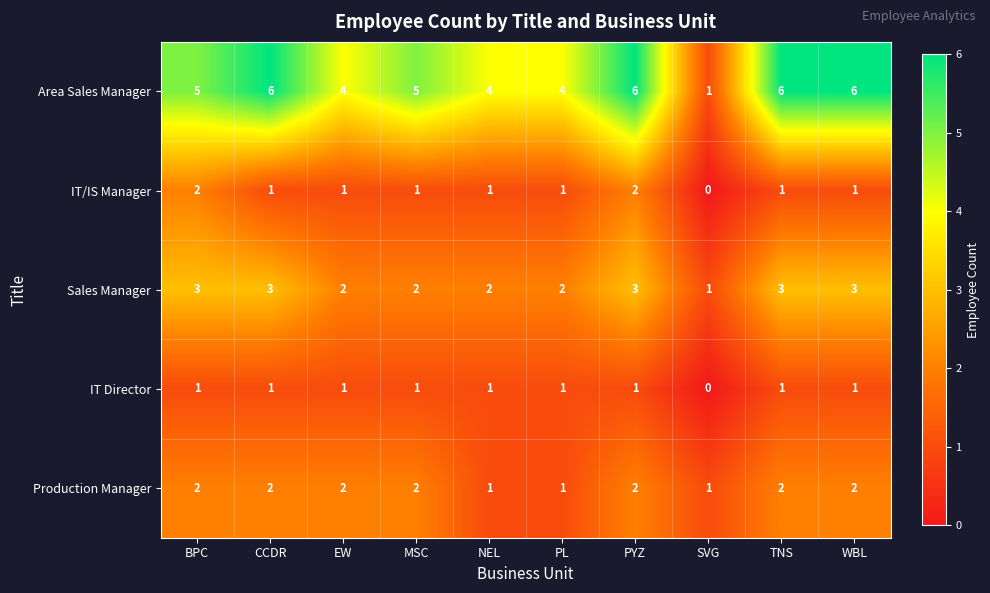

What is the difference between the second highest and minimum values in the Area Sales Manager series?

5